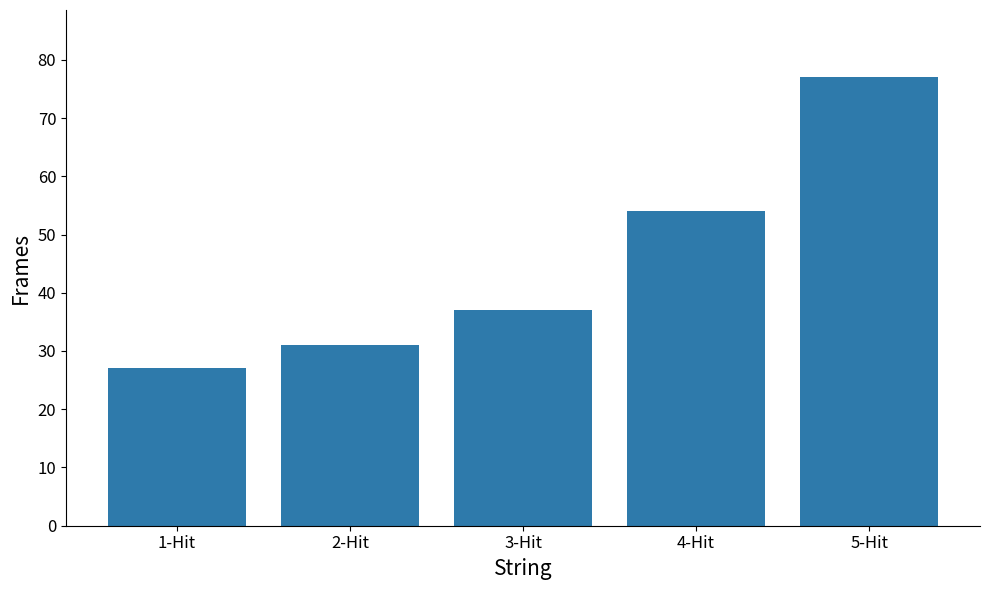

How many values are below 37?

2